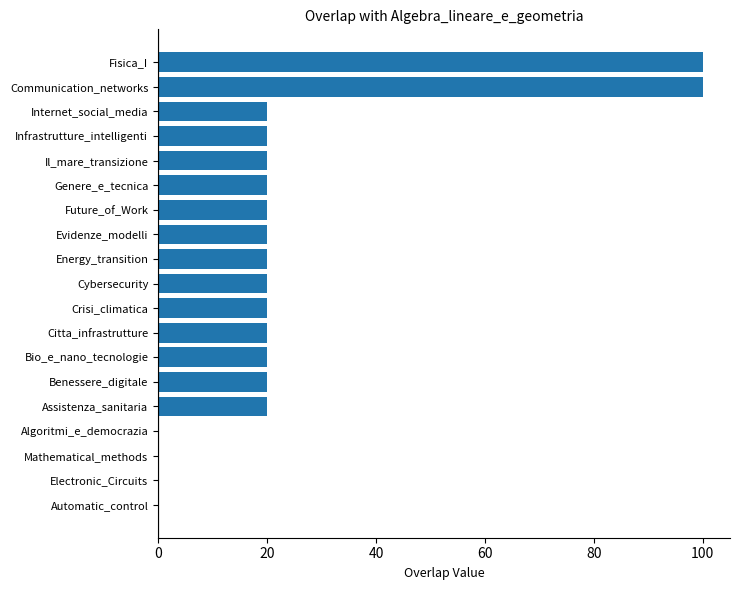

What is the greatest value displayed?

100